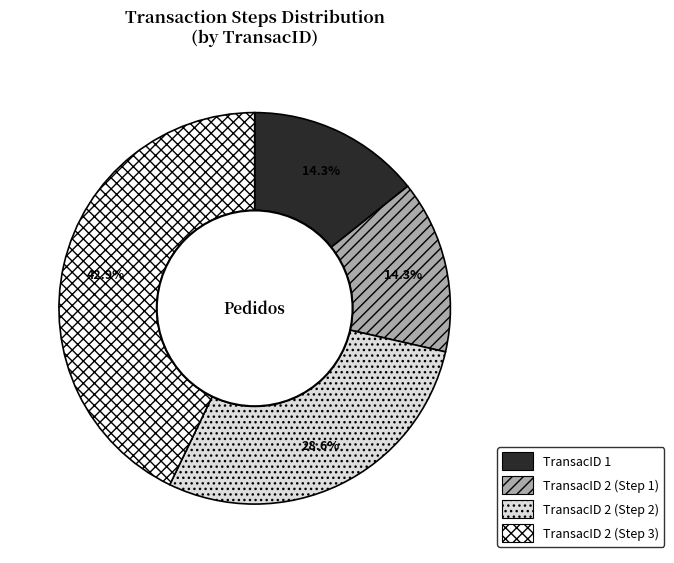

To the nearest percent, what is the difference between the TransacID 2 (Step 3) and TransacID 2 (Step 1) slice percentages?

29%